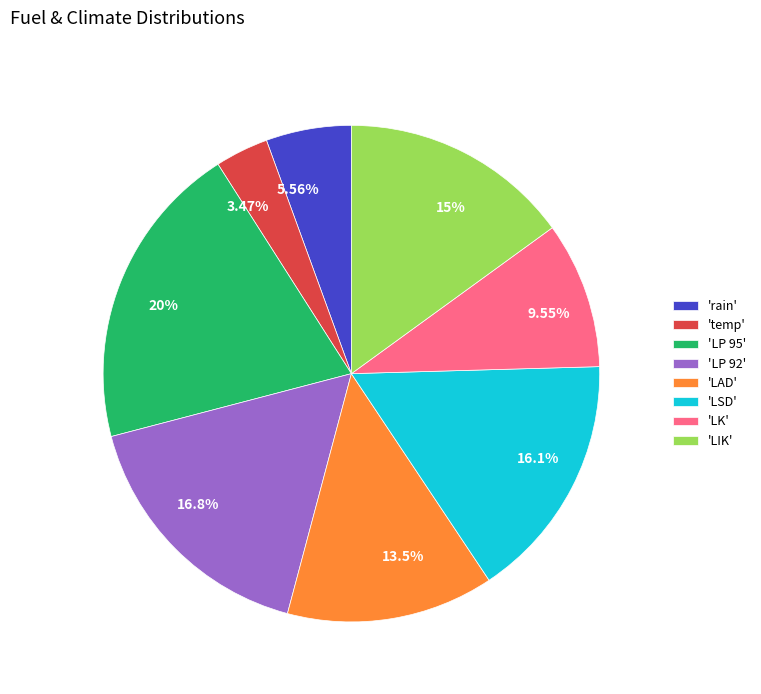

Combined, do 5.56% and 16.8% account for over 50%?

No